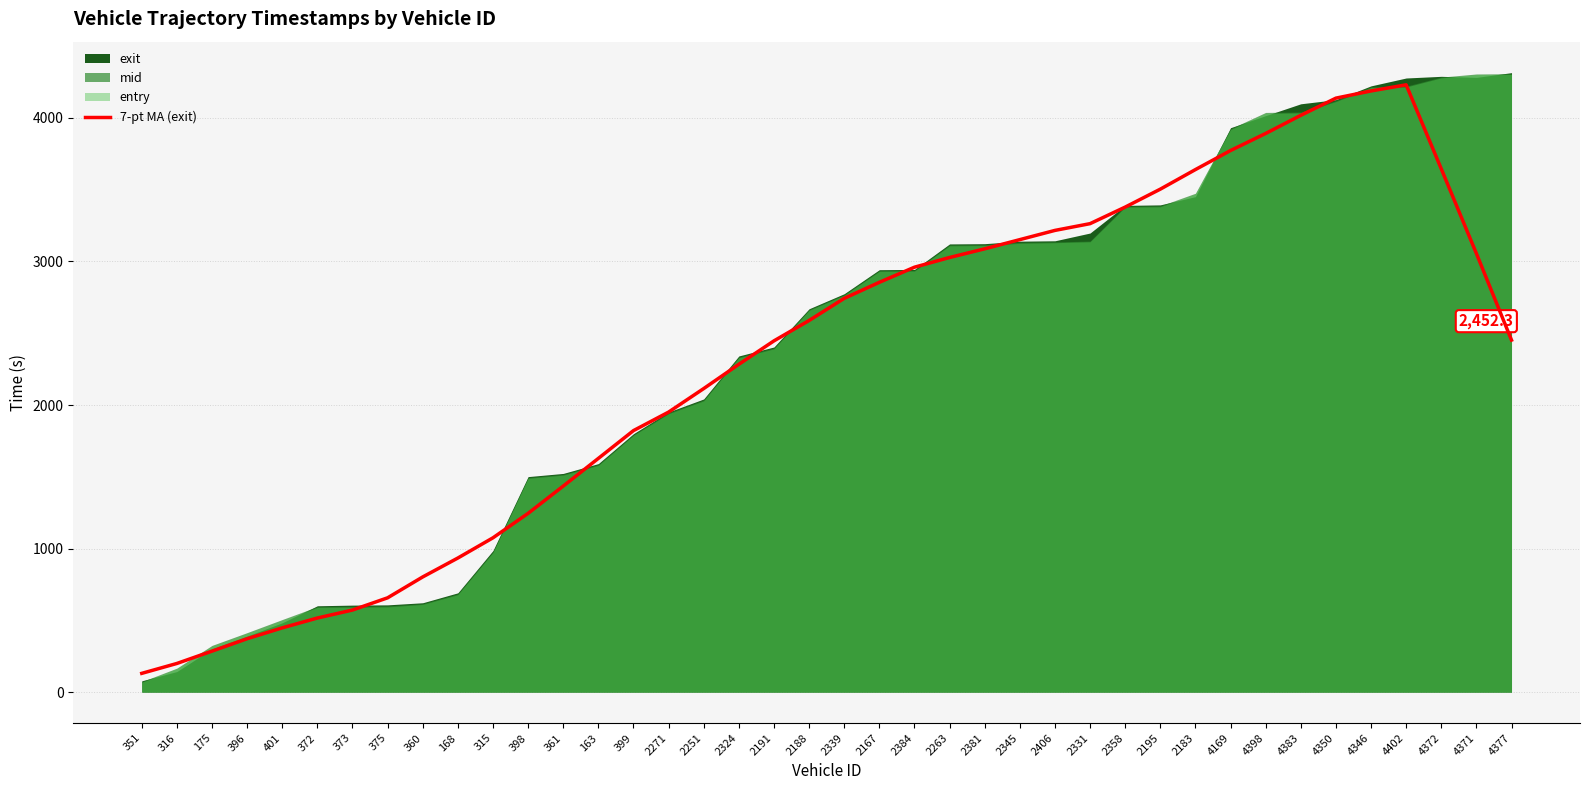

What is the difference between the values at 396 and 316?

172.5